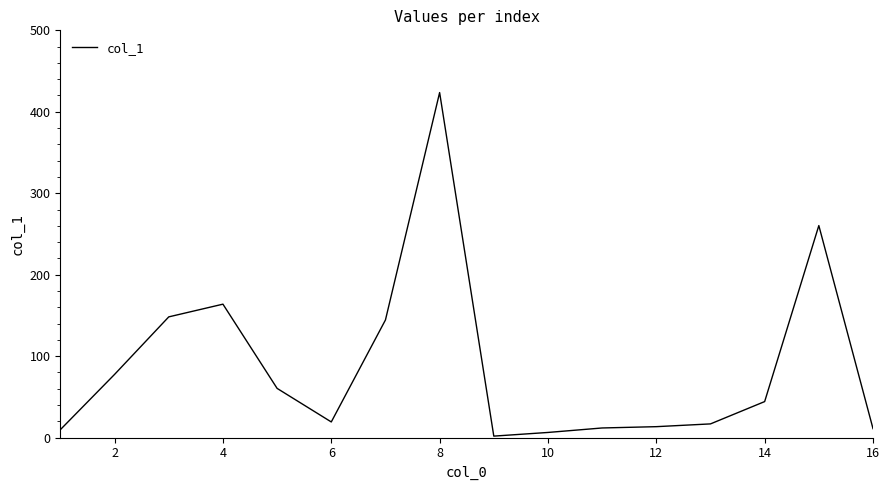

What is the maximum value shown in the chart?

423.6